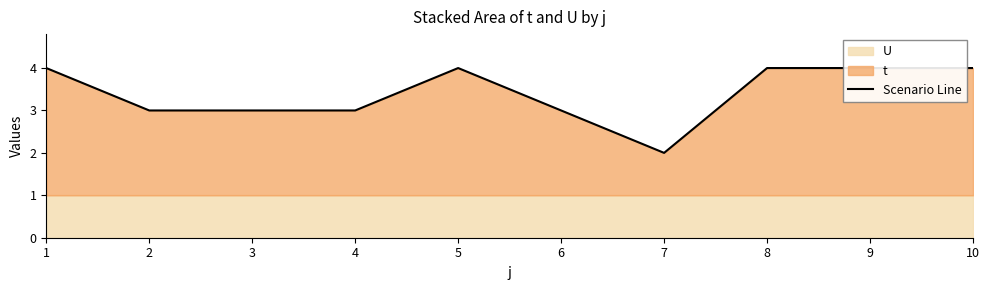

Reading left to right, transcribe all the data shown in this chart.

4	3	3	3	4	3	2	4	4	4